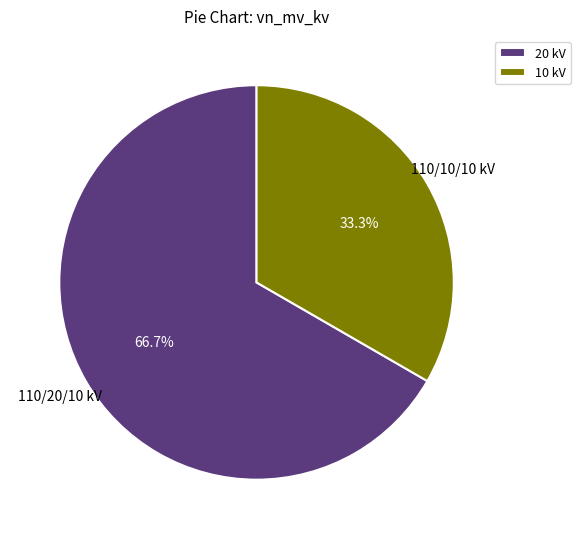

Rank the categories by value from lowest to highest.

10 kV, 20 kV